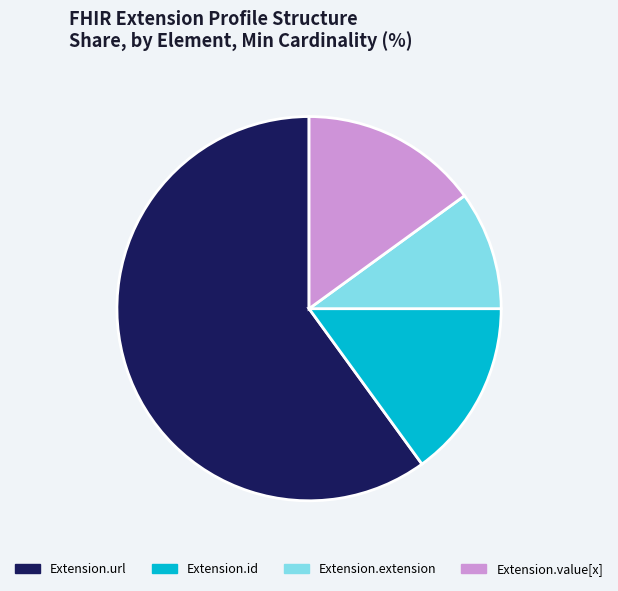

Which slice is the largest?

Extension.url